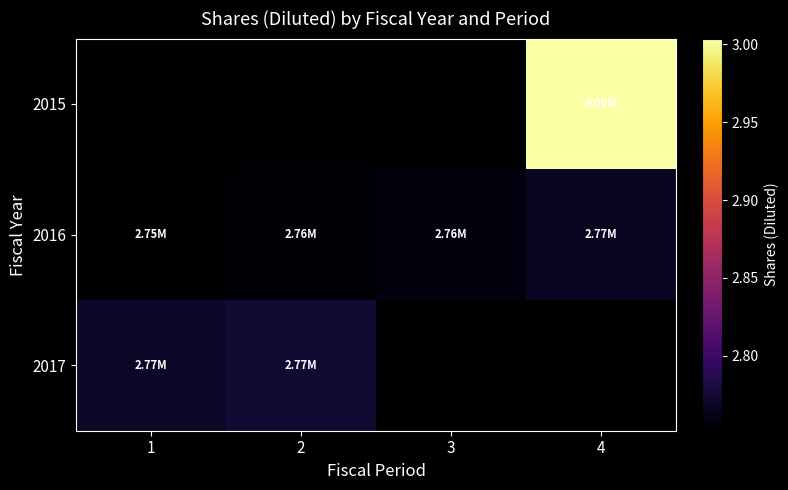

Which series has the largest range (max minus min)?

2016